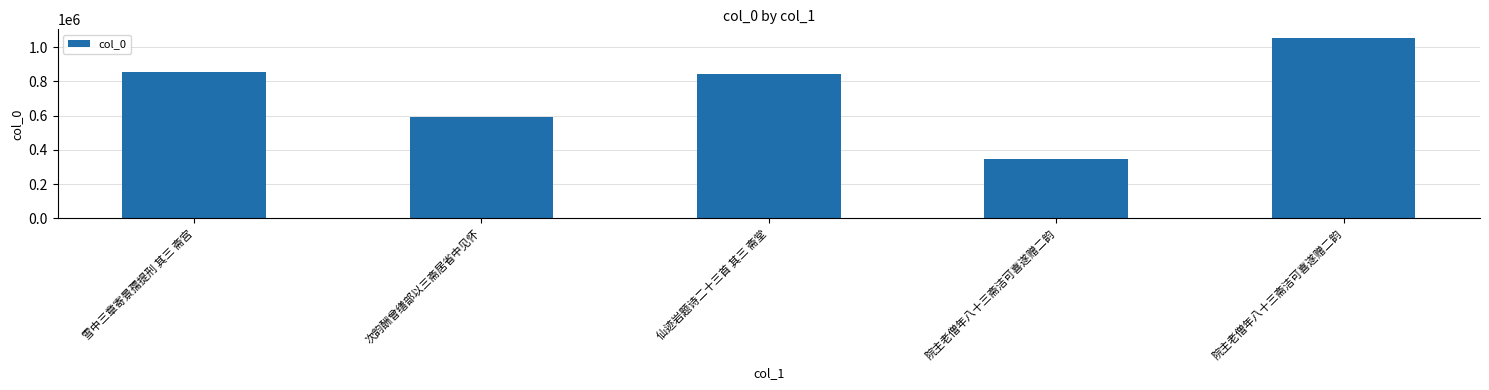

Rank the categories by value from lowest to highest.

院主老僧年八十三斋洁可喜遂赠二韵, 次韵酬曾缮部以三斋居省中见怀, 仙迹岩题诗二十三首 其三 斋堂, 雪中三章寄景孺提刑 其三 斋宫, 院主老僧年八十三斋洁可喜遂赠二韵